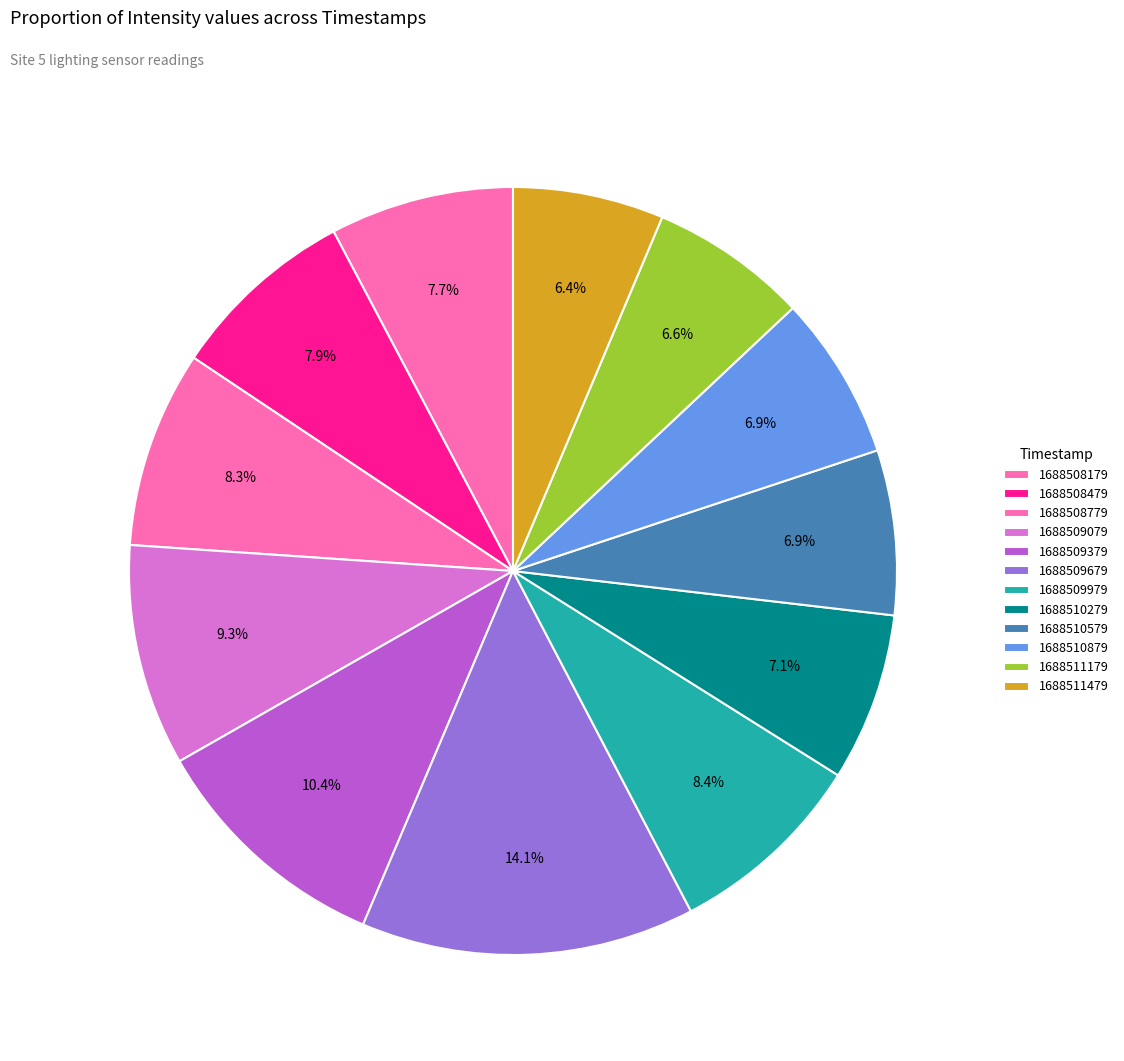

What is the change in value from 1688509079 to 1688511479?

-645.4